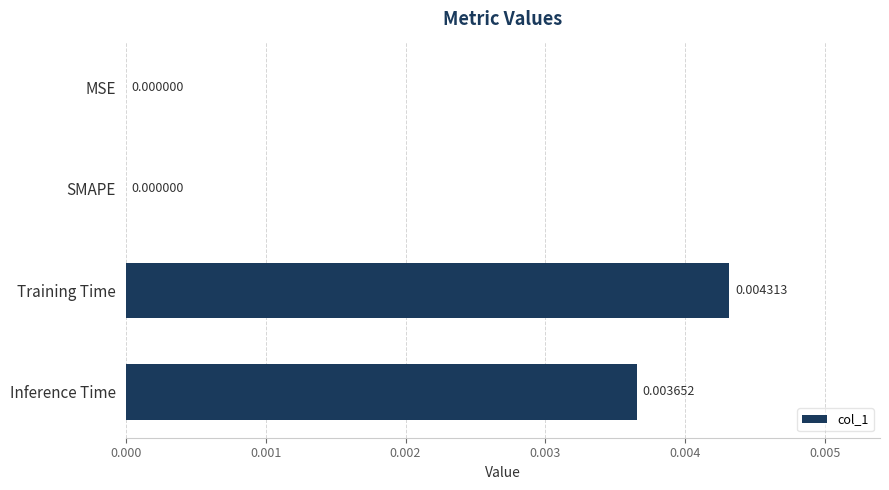

Are the bars horizontal?

Yes